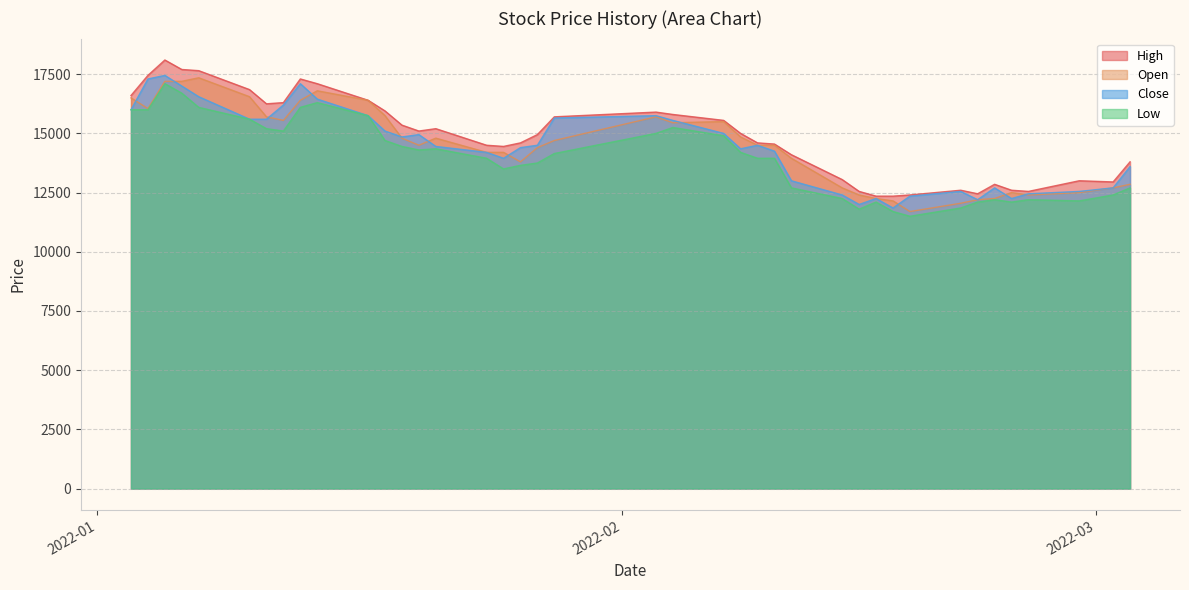

What are all the series names shown in the legend?

High, Open, Close, Low